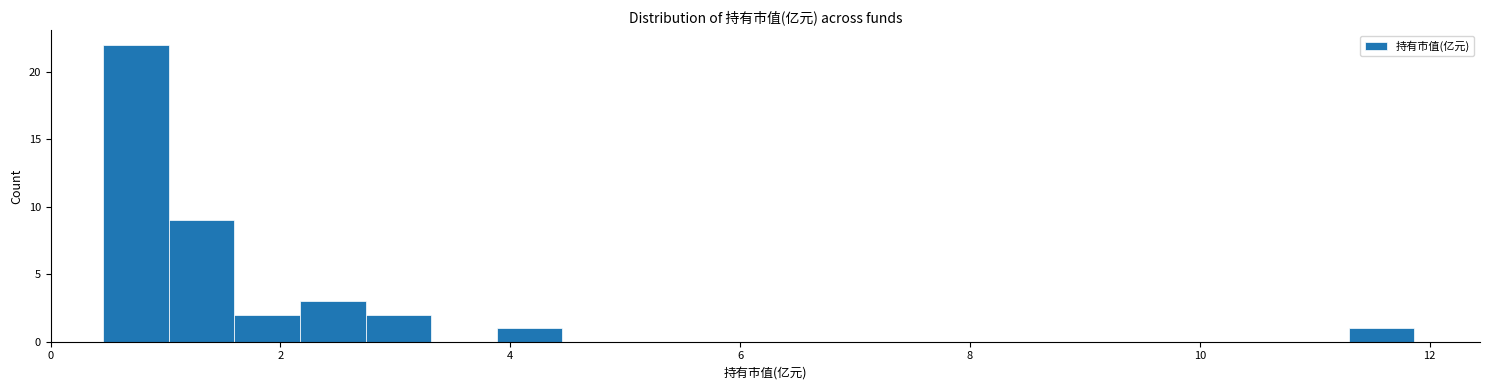

Read against the x-axis, roughly where is the centre of the tallest bar?

0.8